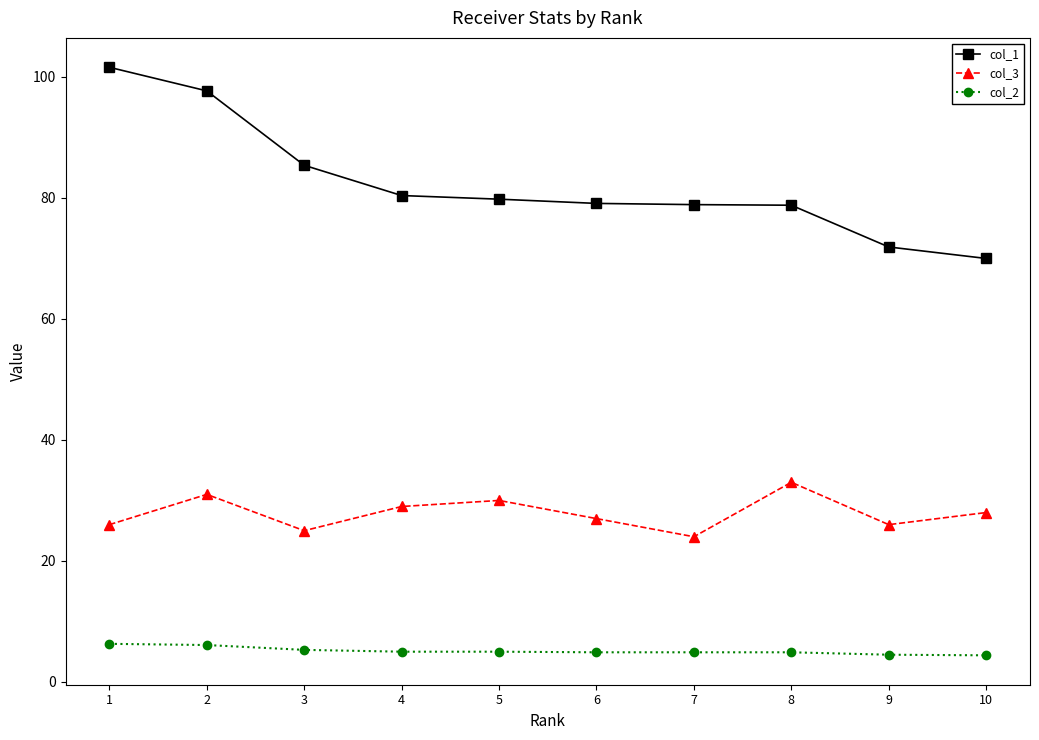

What is the difference between the highest and lowest values at 5?

74.8